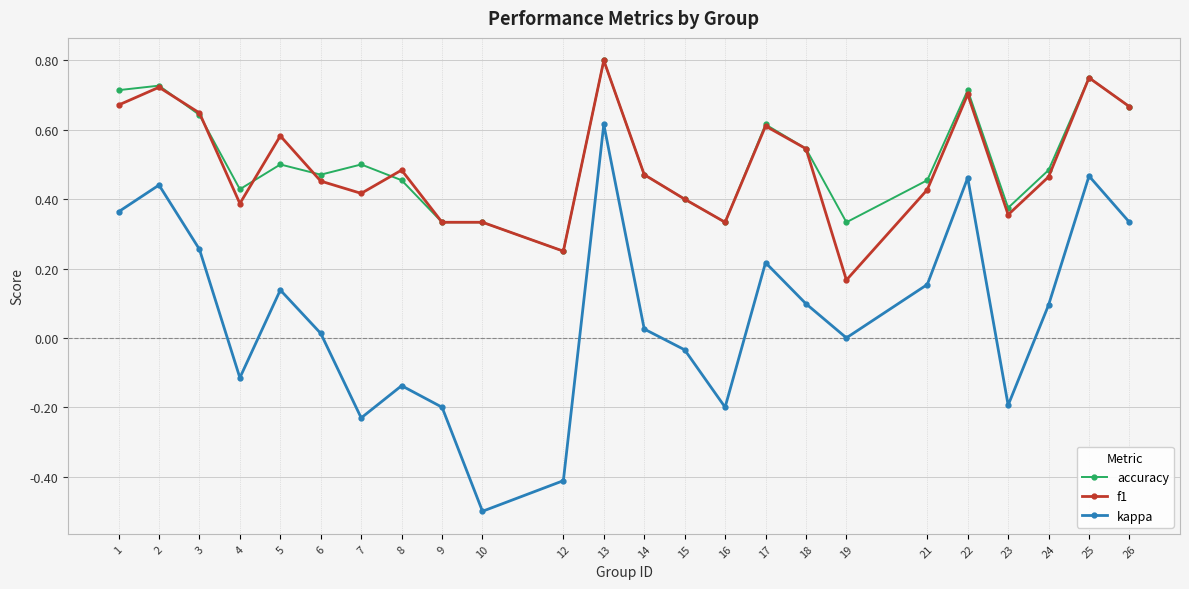

How many data points does each series have?

24